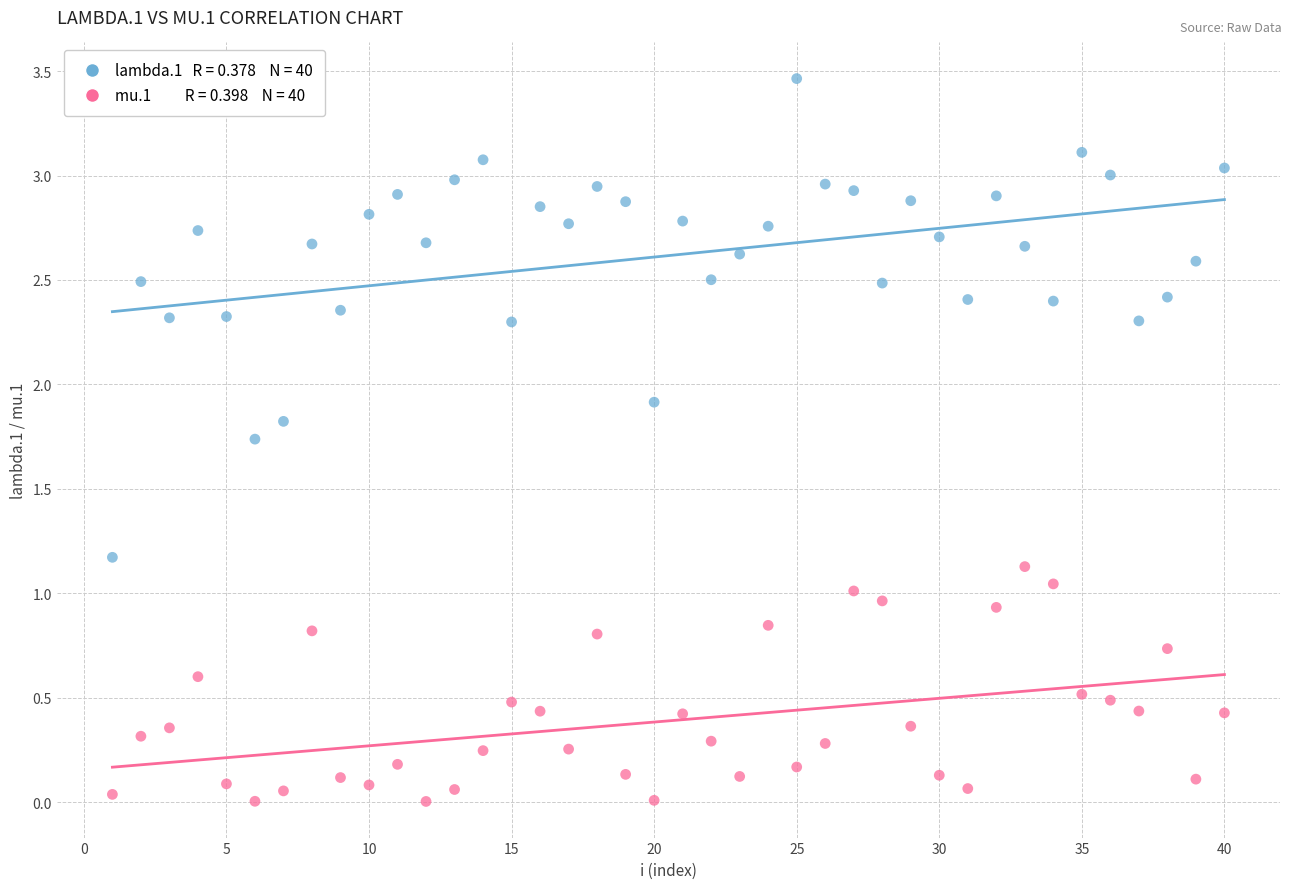

Across all data points, what is the range of X values (max minus min)?

39.0